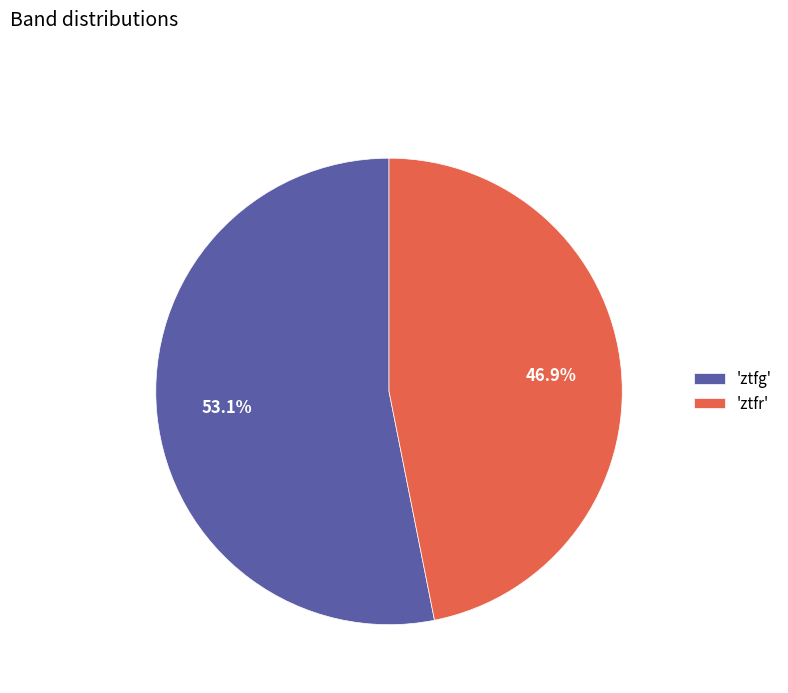

Which has a higher value, 'ztfg' or 'ztfr'?

'ztfg'